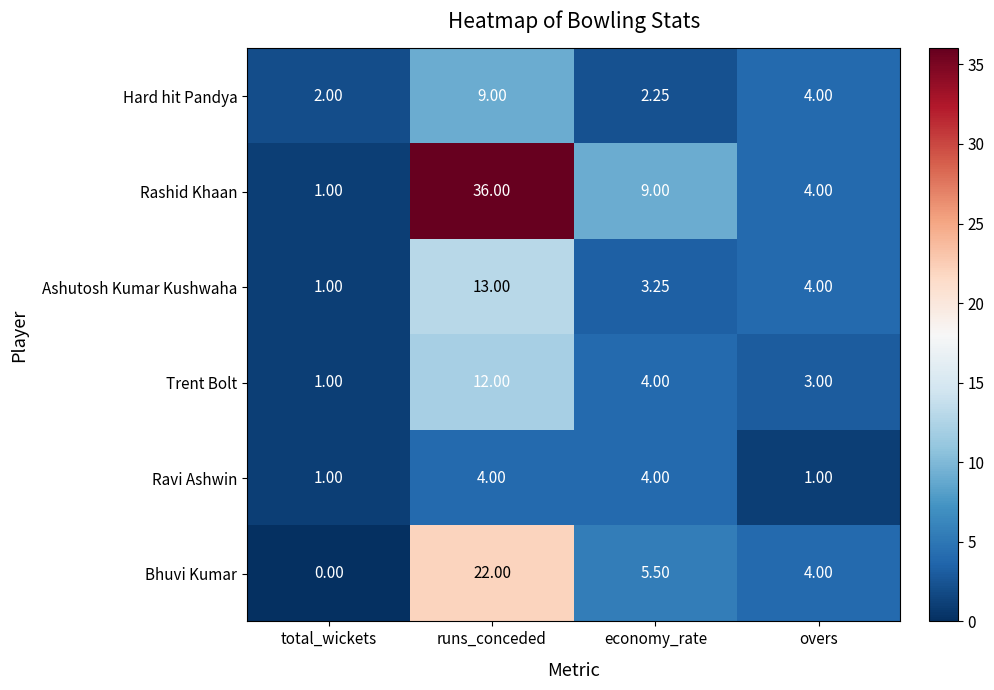

At which category does the chart reach its peak across all series?

runs_conceded